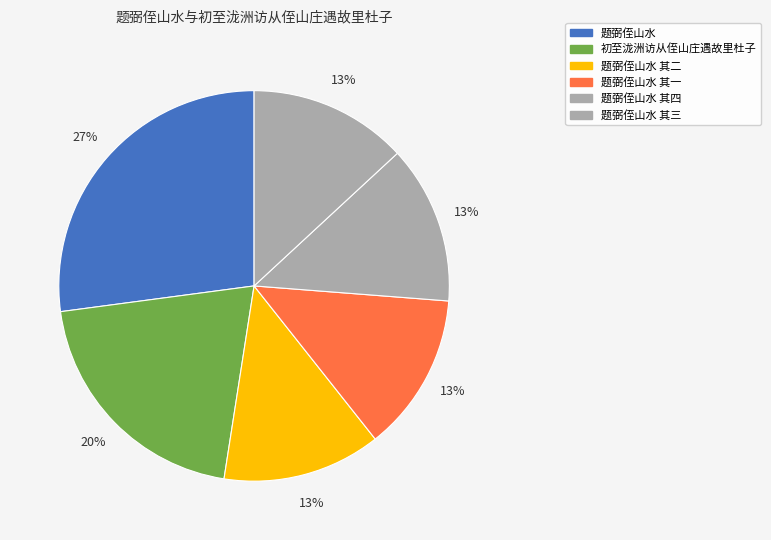

How many segments does this pie chart have?

6